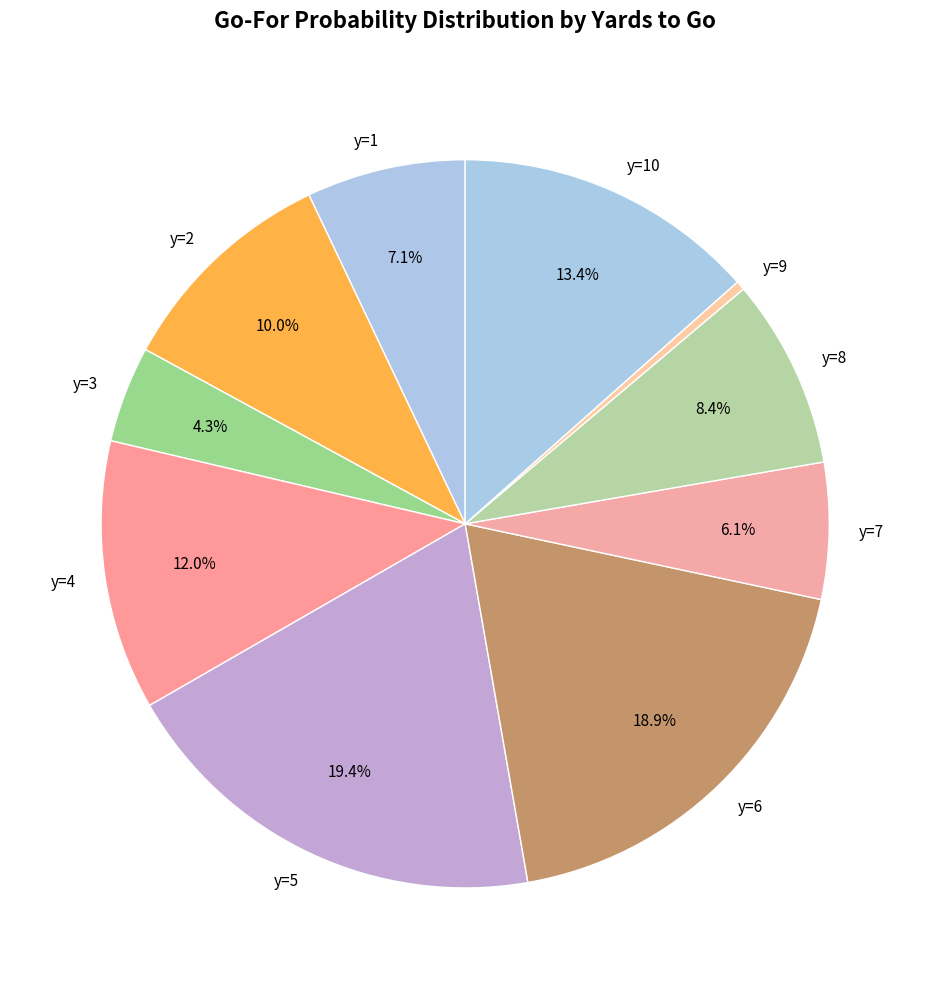

How much of the chart is everything except y=10?

86.6%